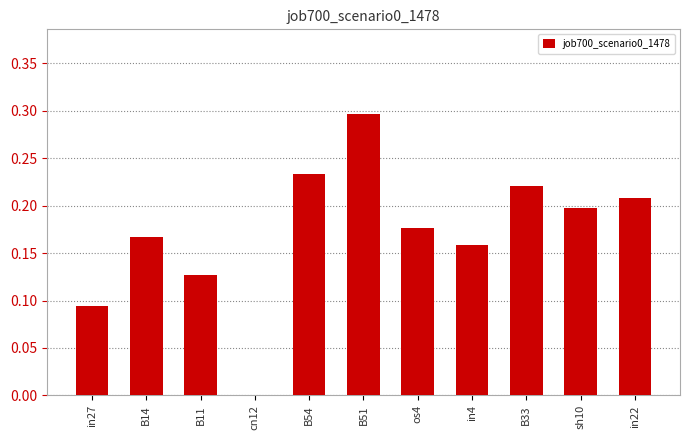

What is the sum of all values?

1.9